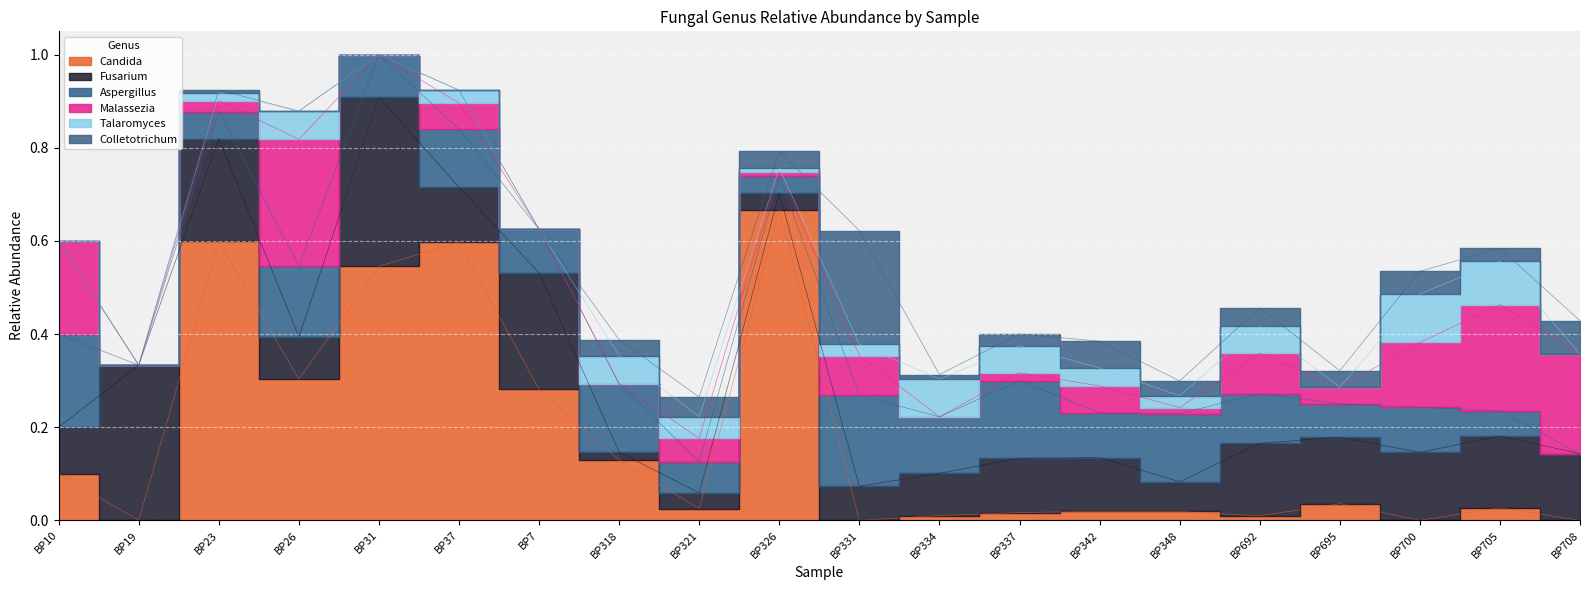

Is the value of Aspergillus at BP695 greater than the value of Colletotrichum at BP23?

Yes